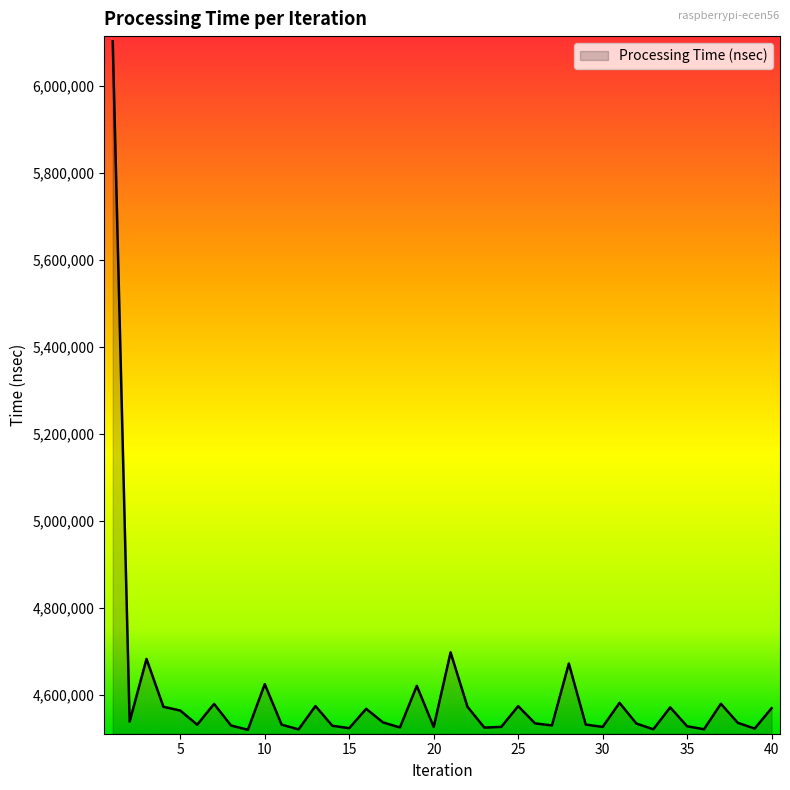

What is the maximum value shown in the chart?

6101425